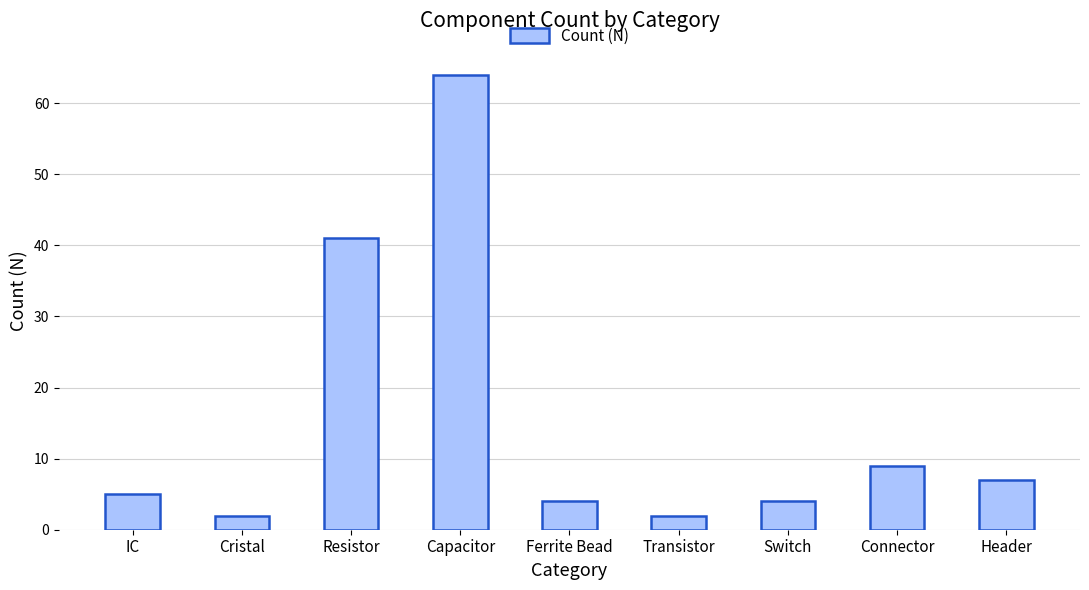

Reading right to left, extract all data points from this chart.

Header=7	Connector=9	Switch=4	Transistor=2	Ferrite Bead=4	Capacitor=64	Resistor=41	Cristal=2	IC=5